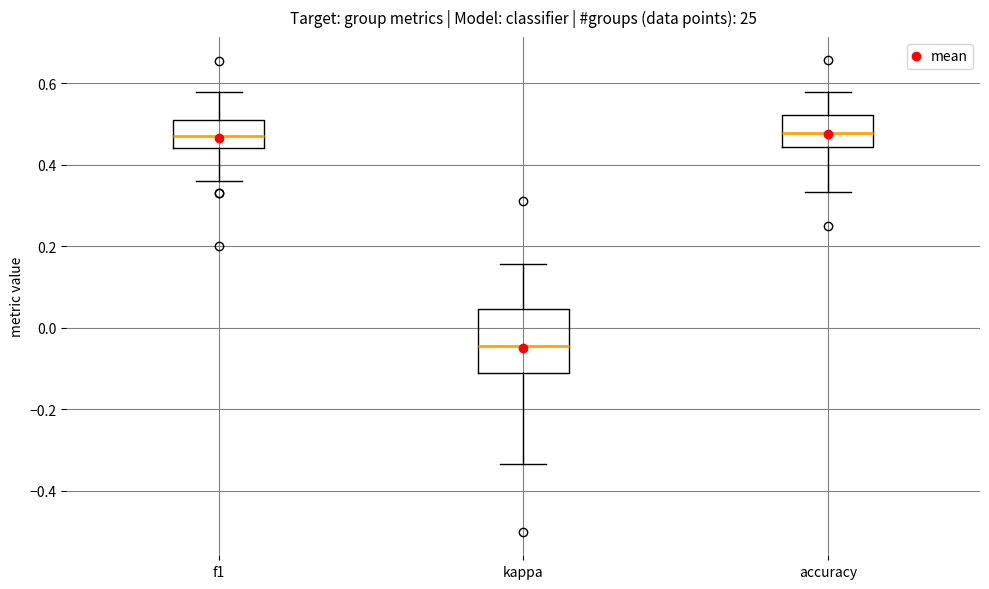

Where does the upper whisker of the box for kappa end on the y-axis? The values are not printed on the chart, so give them approximately, as read against the axis.

0.16